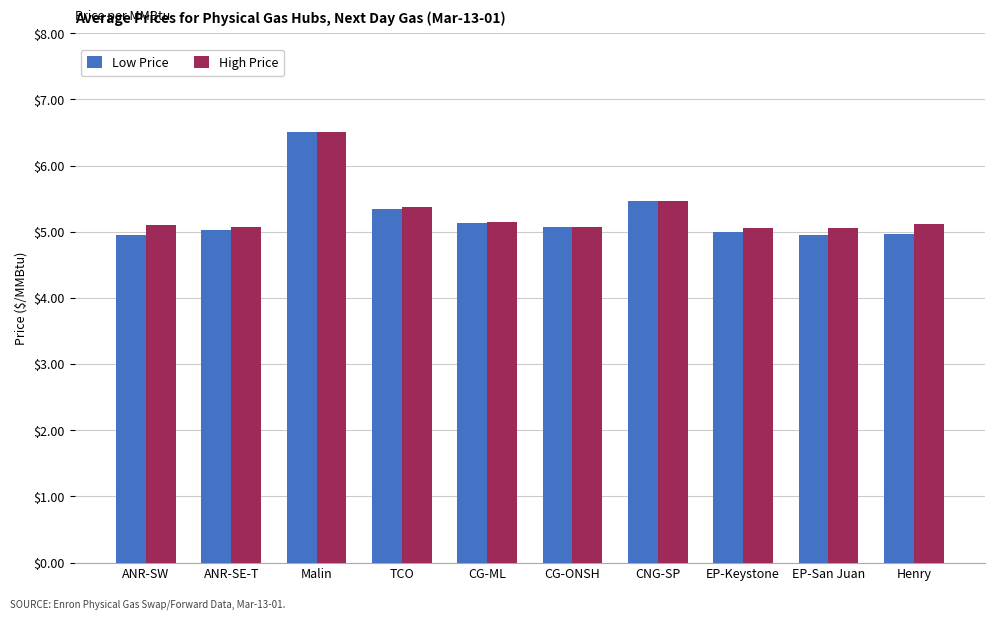

Which category has the highest value across all series?

Malin